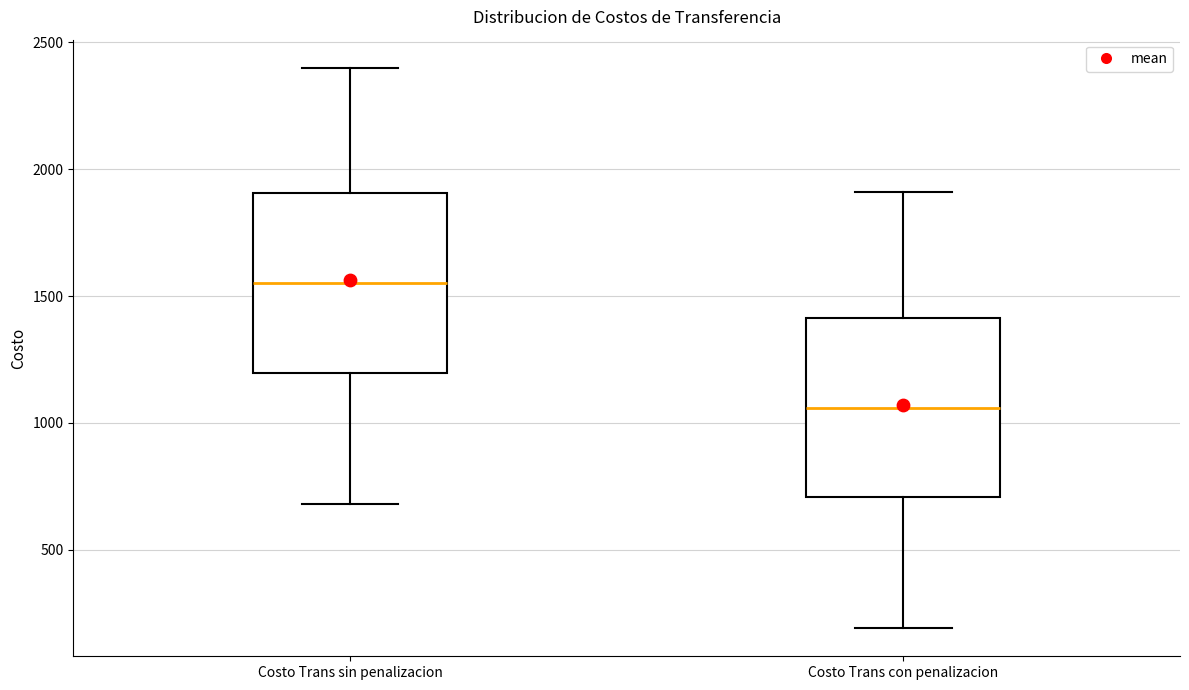

Reading left to right, read every box against the y-axis: the position of its median line, the range the box covers, and the ends of its whiskers. The values are not printed on the chart, so give them approximately, as read against the axis.

Costo Trans sin penalizacion: median 1550, box 1200 to 1900, whiskers 700 to 2400
Costo Trans con penalizacion: median 1050, box 700 to 1400, whiskers 200 to 1900